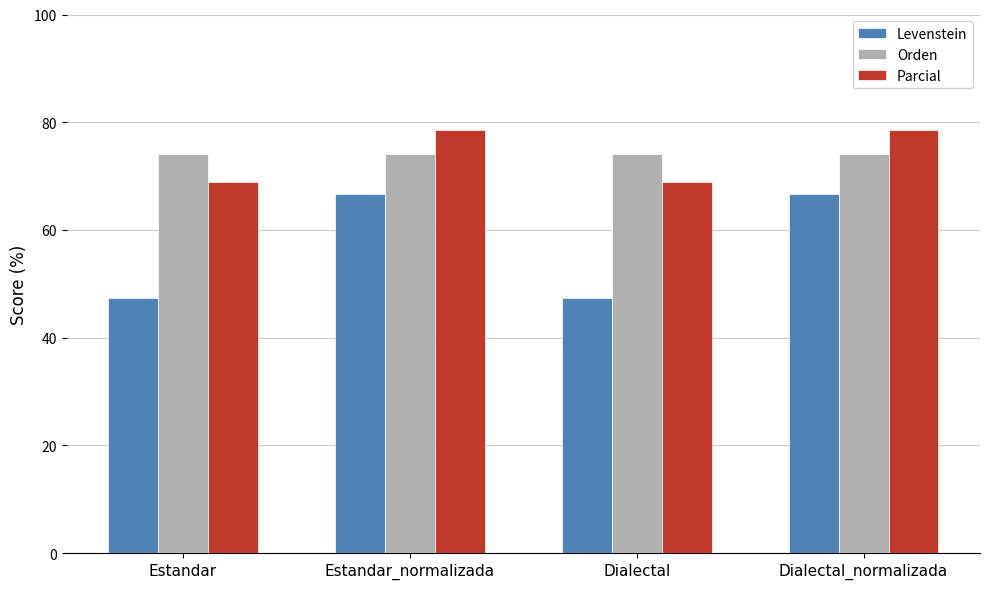

What is the maximum value for Orden?

74.1